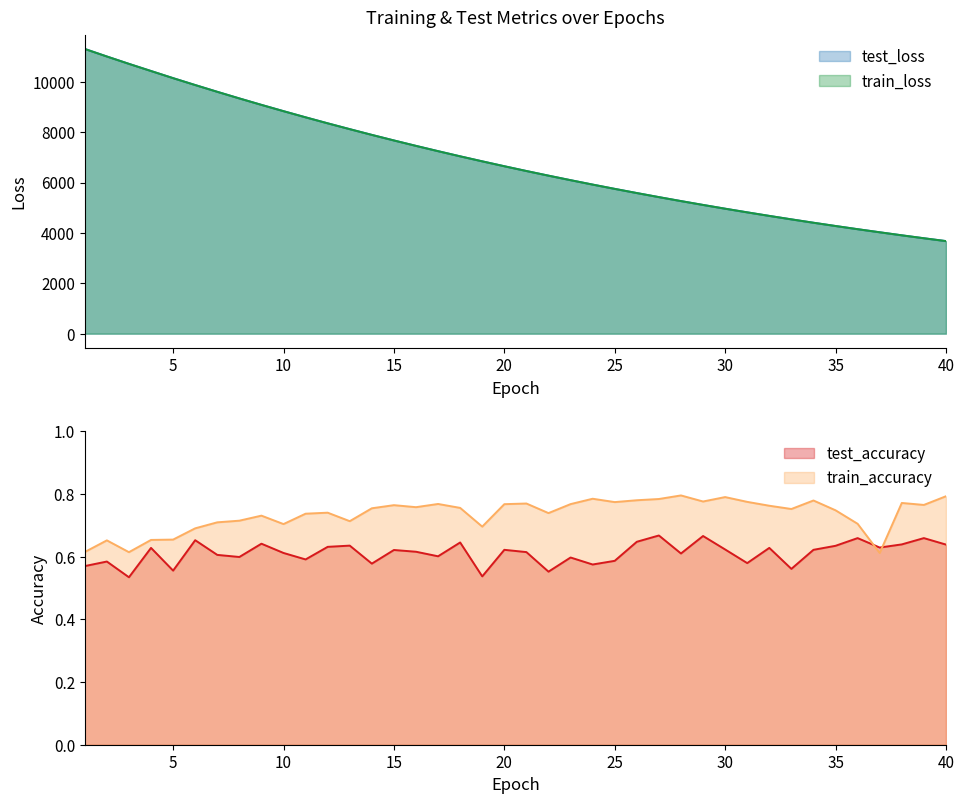

What are all the series names shown in the legend?

test_loss, train_loss, test_accuracy, train_accuracy